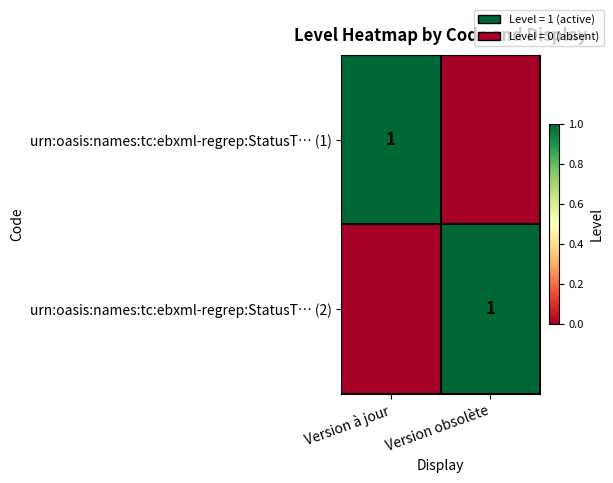

The value of urn:oasis:names:tc:ebxml-regrep:StatusT… (1) at Version à jour is 1. True or false?

True